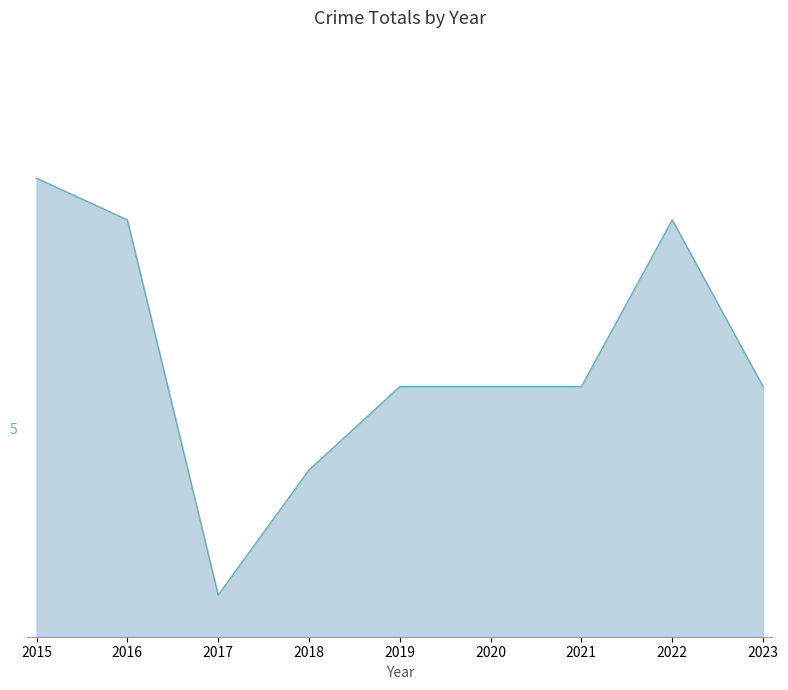

What is the maximum value shown in the chart?

11